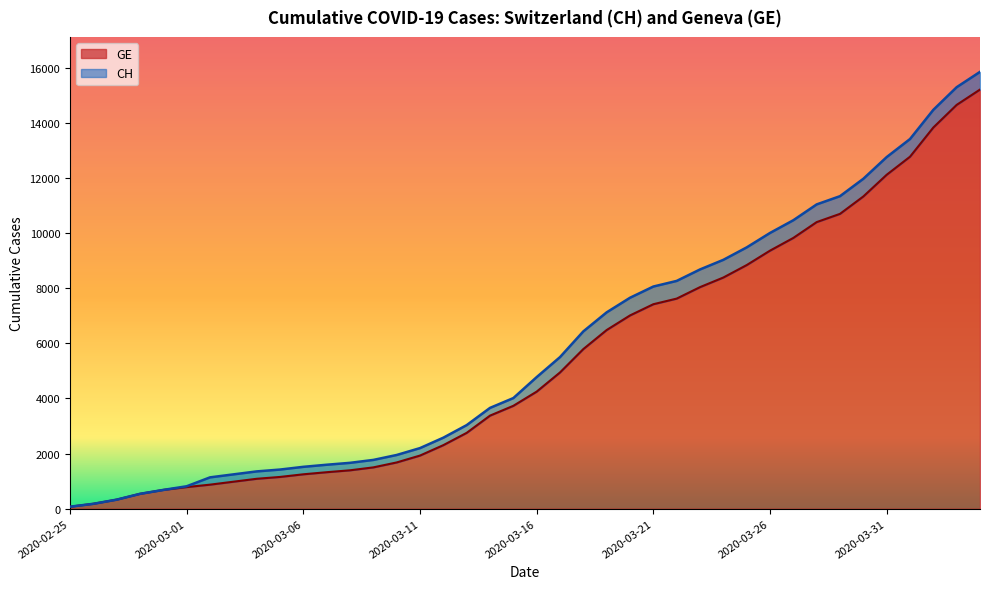

Between 2020-03-31 and 2020-02-28, which is larger?

2020-03-31